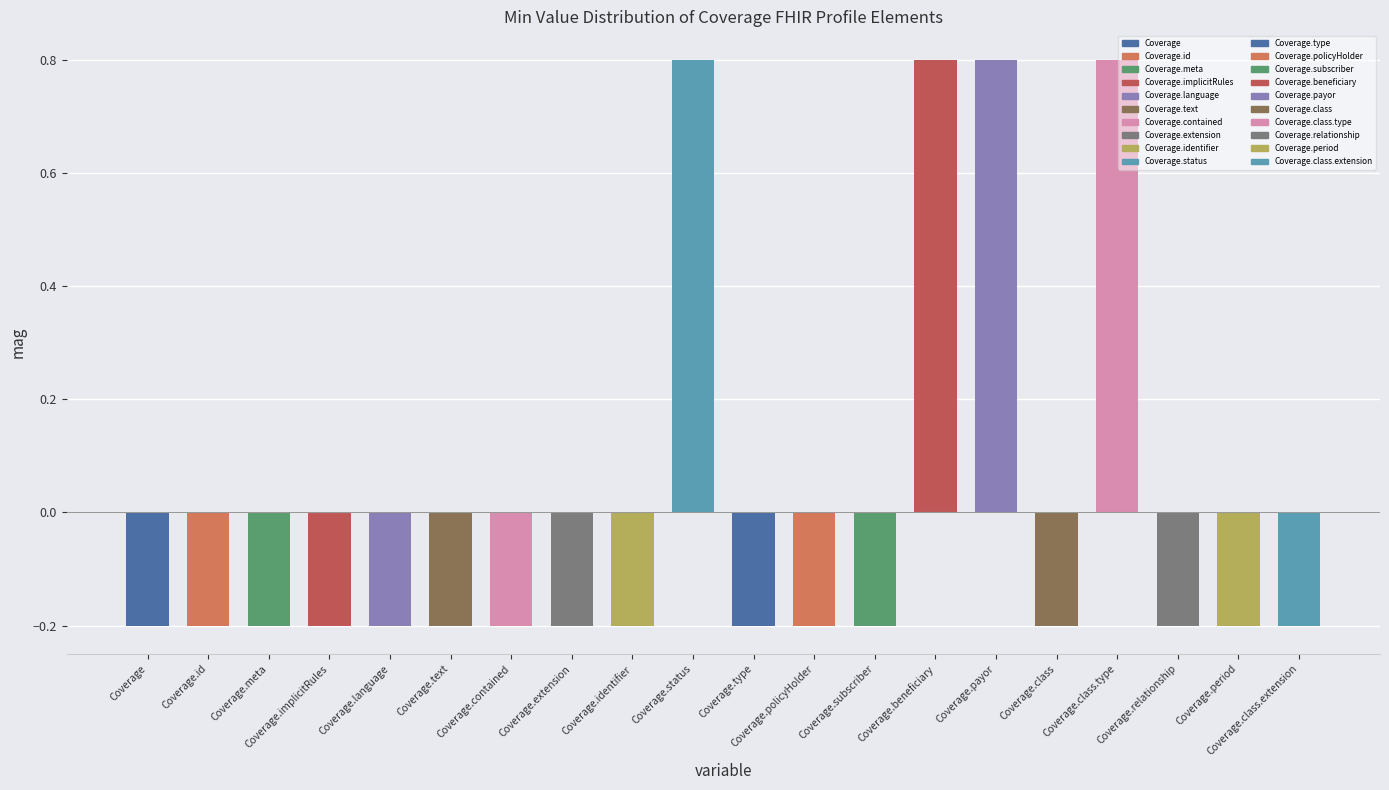

At which label does the data first exceed 0?

Coverage.status